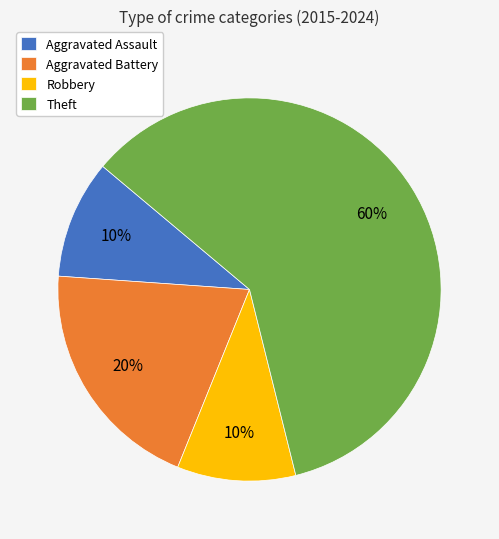

Between Aggravated Battery and Robbery, which is larger?

Aggravated Battery